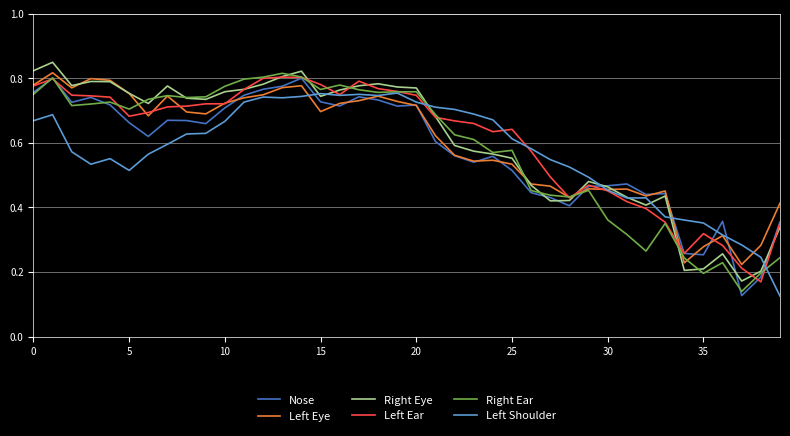

How many Left Shoulder values are between 0 and 1?

40